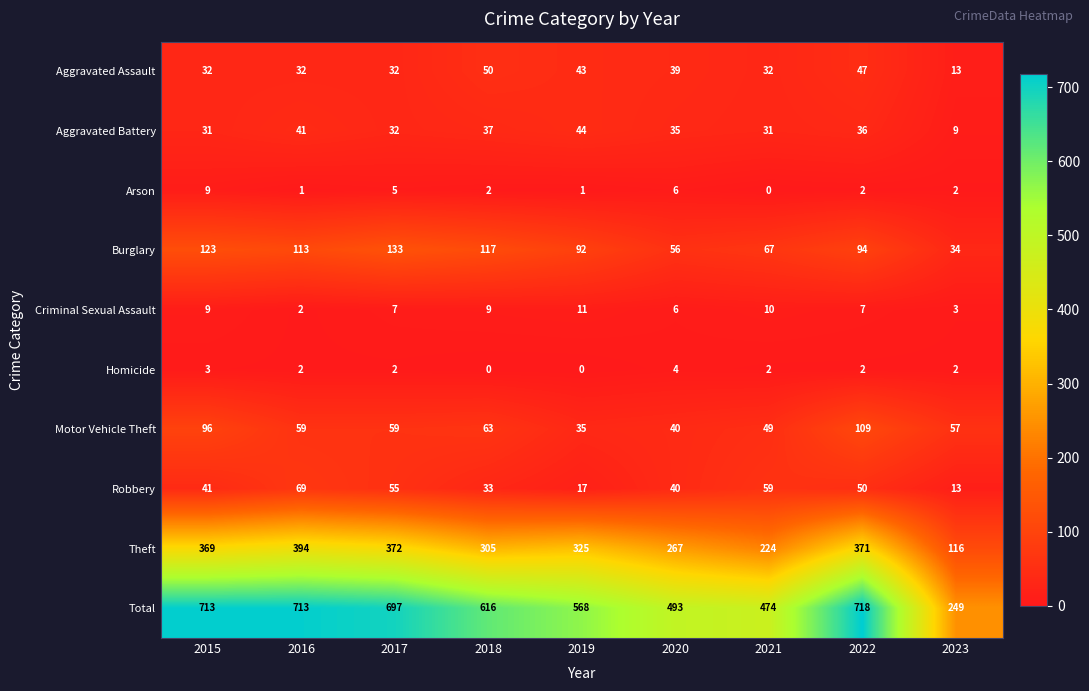

Count the number of data series in this chart.

10